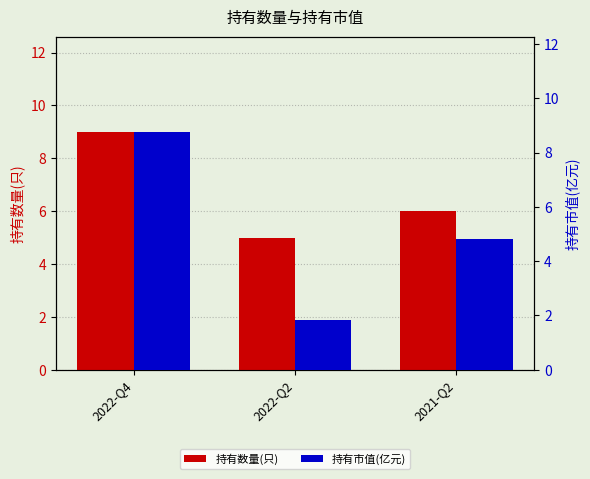

Rank the series by their maximum value, from lowest to highest.

持有市值(亿元), 持有数量(只)